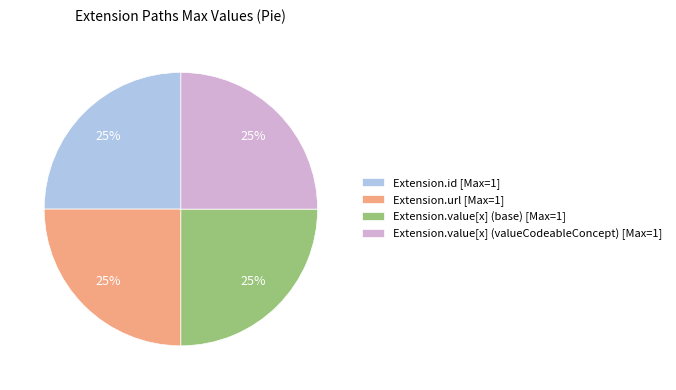

To the nearest percent, what is the average slice percentage?

25%